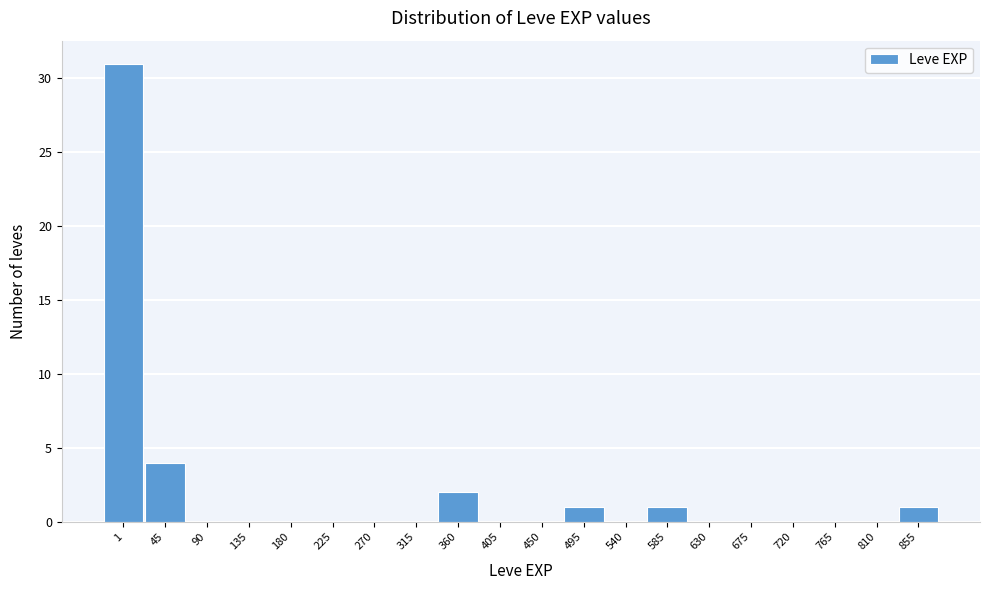

Reading left to right, what are all the values shown in this chart?

1=31	45=4	90=0	135=0	180=0	225=0	270=0	315=0	360=2	405=0	450=0	495=1	540=0	585=1	630=0	675=0	720=0	765=0	810=0	855=1